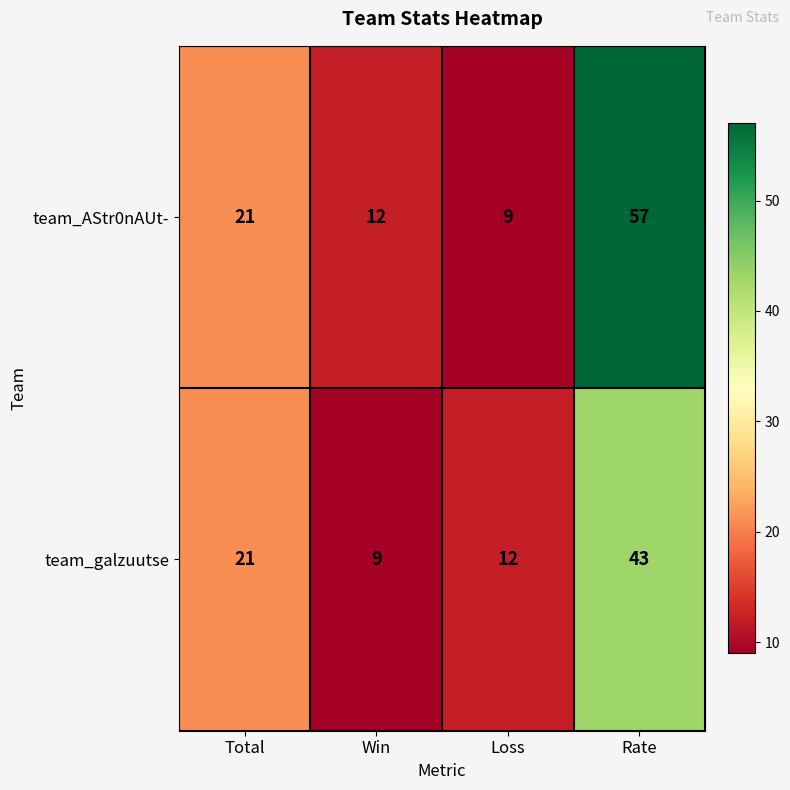

Rank the series at Loss from highest to lowest value.

team_galzuutse, team_AStr0nAUt-